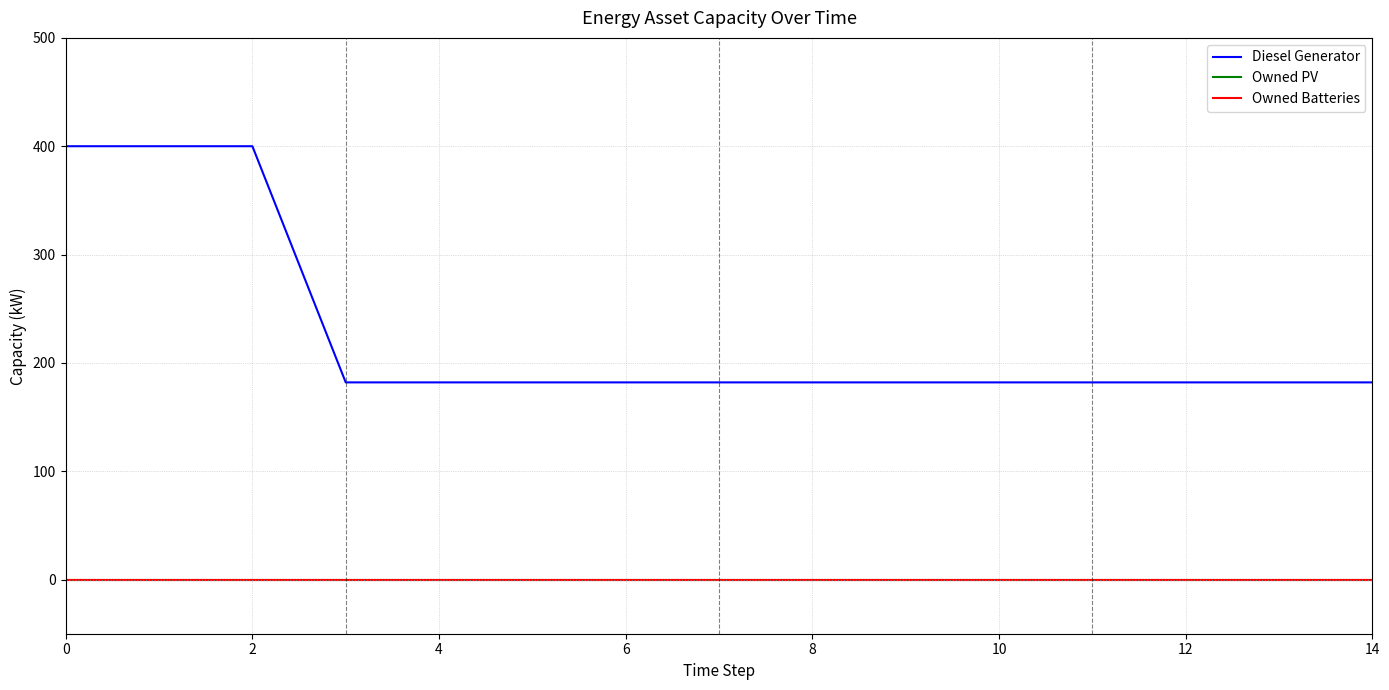

What is the label of the 6th point from the left?

10